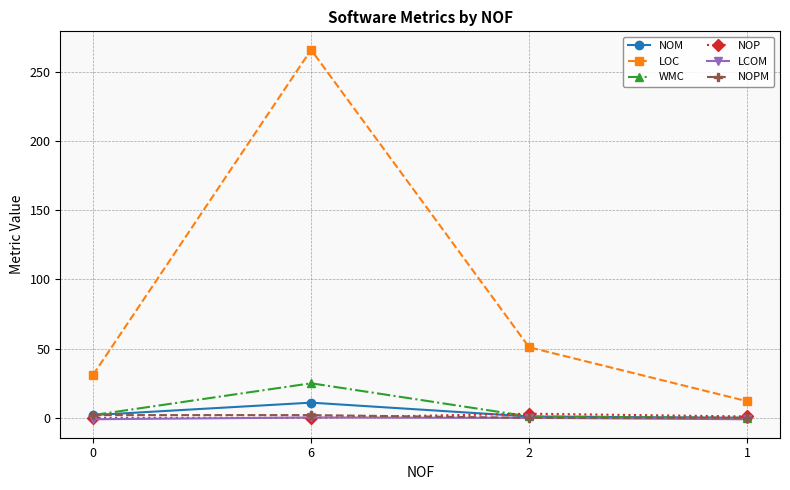

What is the difference between the maximum and minimum values in the WMC series?

25.0